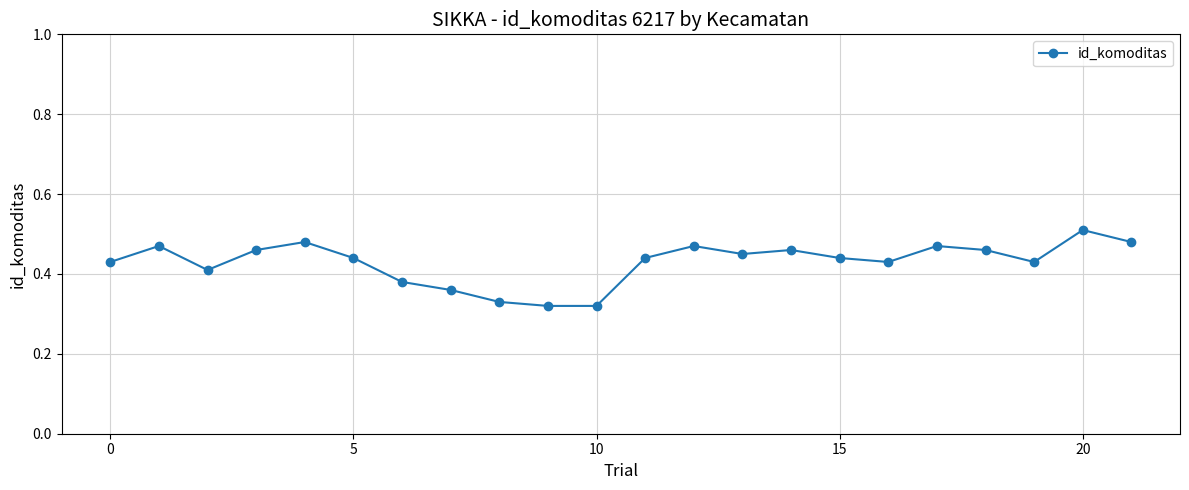

How many values are between 0 and 1?

22